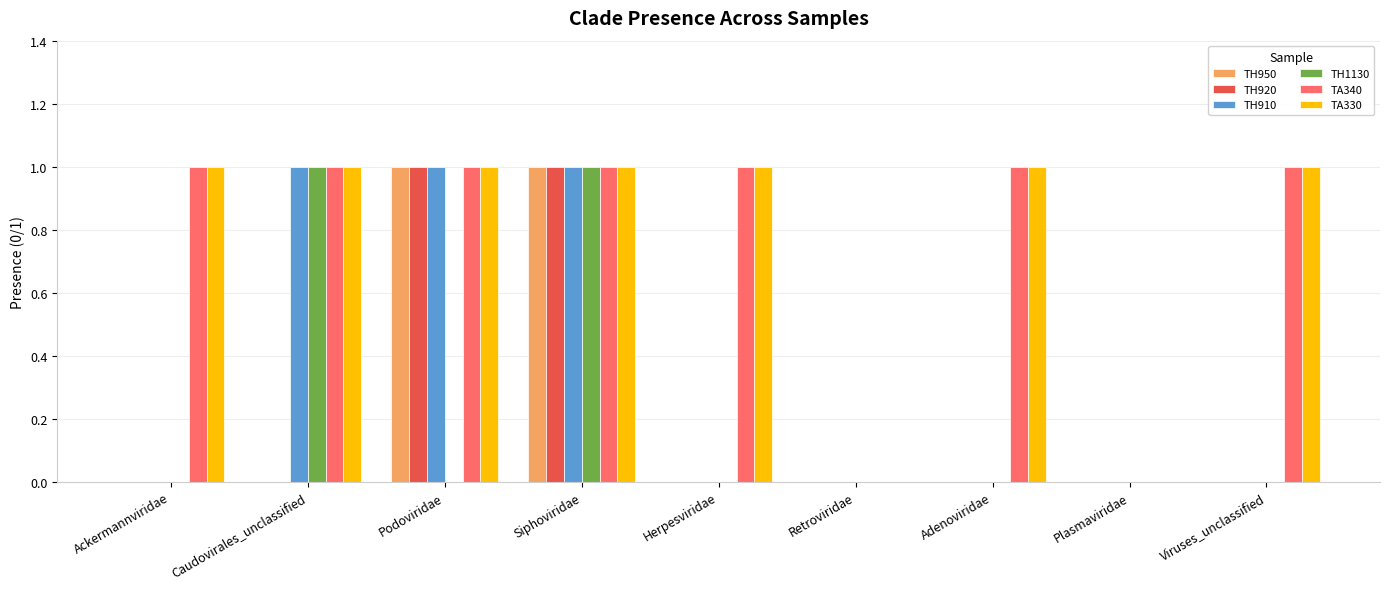

Is the value of TH1130 at Ackermannviridae greater than the value of TA330 at Siphoviridae?

No